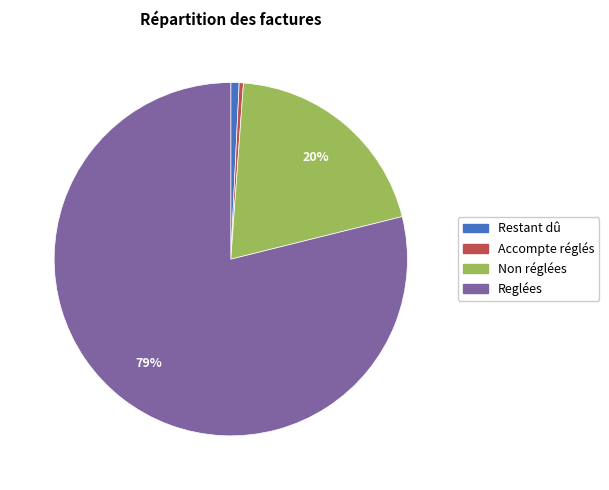

How many slices are in this pie chart?

4